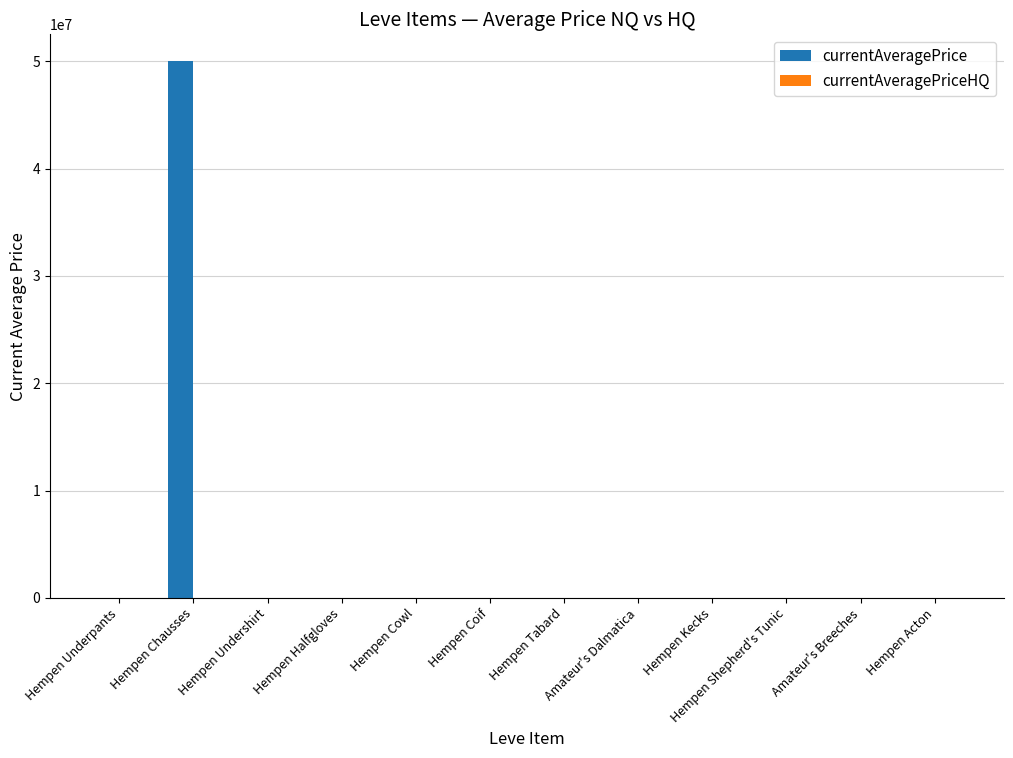

At which category does the chart reach its peak across all series?

Hempen Chausses